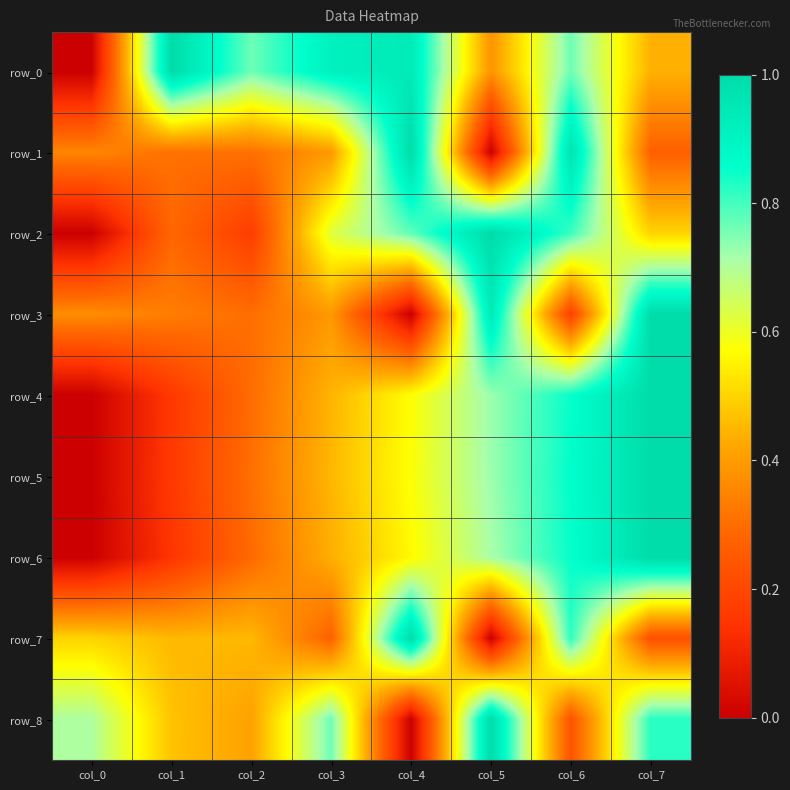

Between col_4 and col_5, which is larger?

col_4